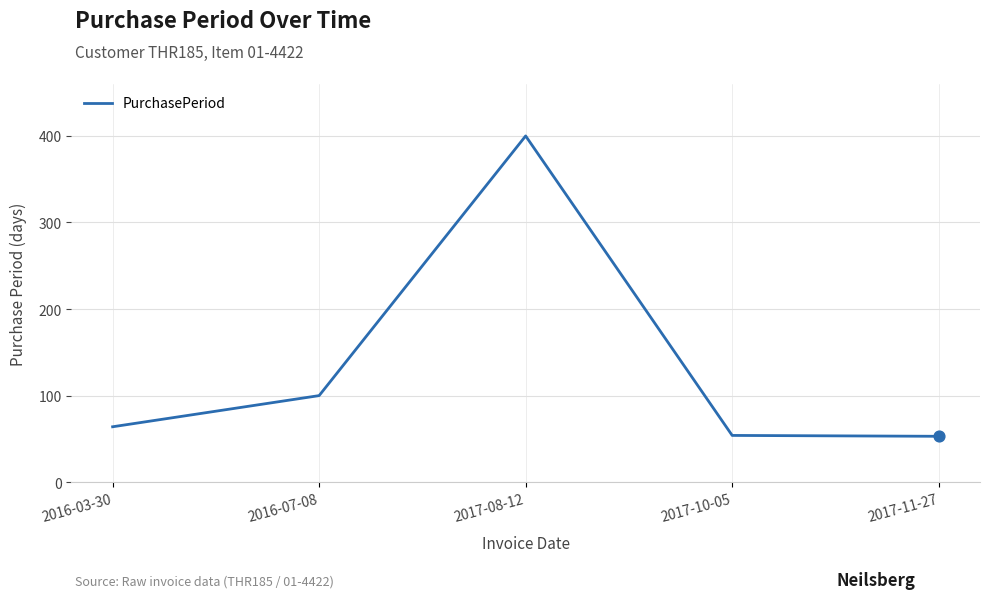

Approximately how many times larger is the value at 2017-11-27 compared to 2016-07-08?

0.5